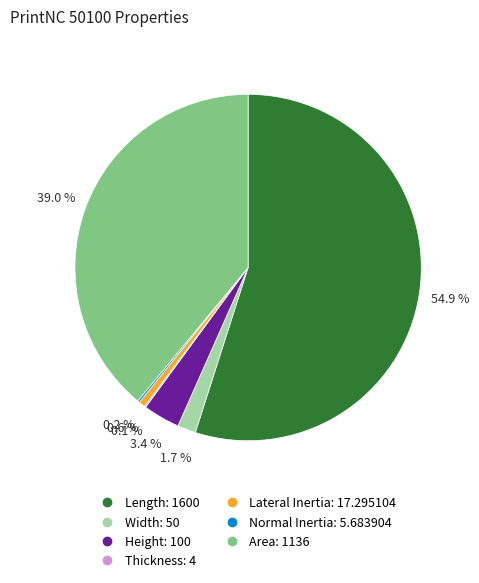

Is it true that Width is 7% of the pie?

False